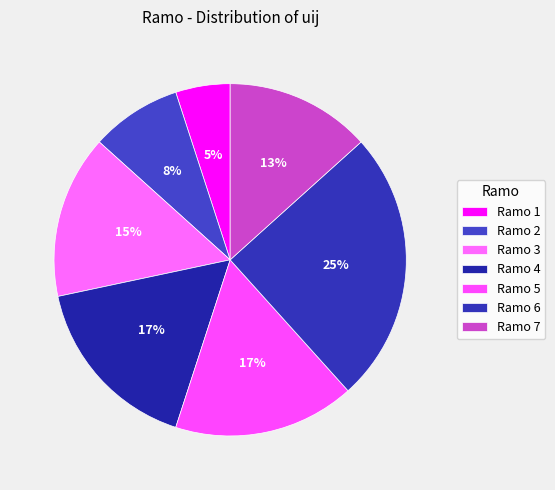

To the nearest percent, what is the average slice percentage?

14%